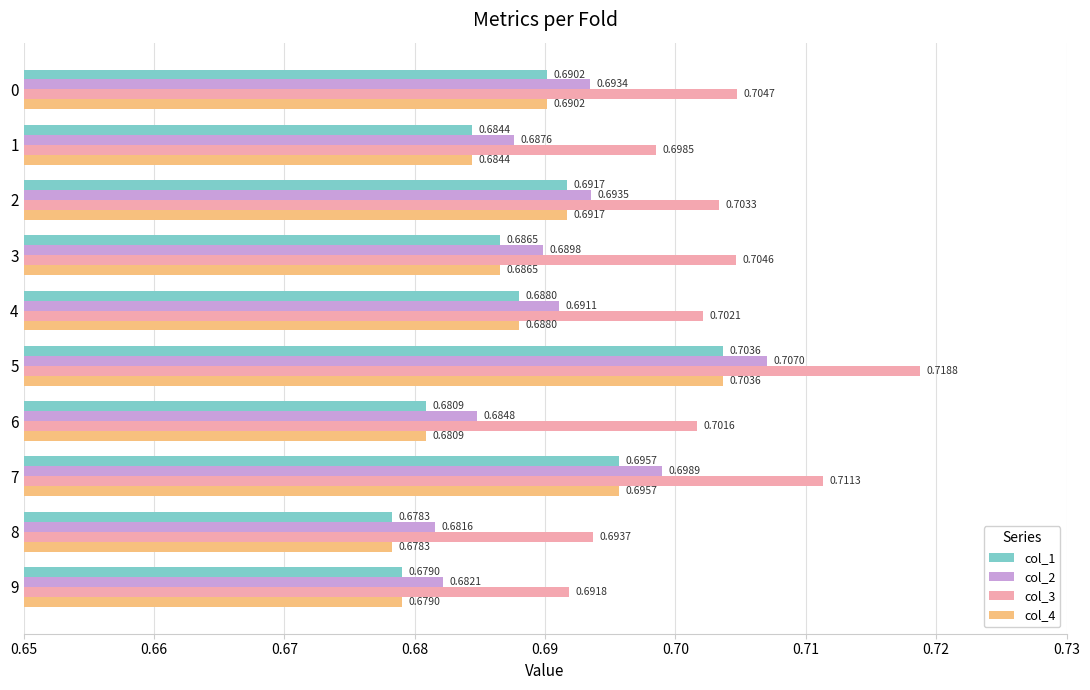

Rank the categories by col_1 value from highest to lowest.

5, 7, 2, 0, 4, 3, 1, 6, 9, 8